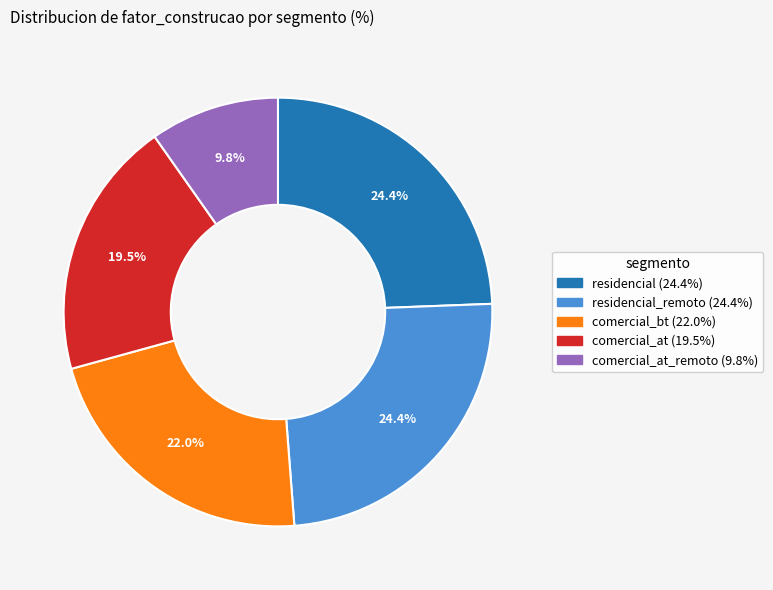

How many segments does this pie chart have?

5